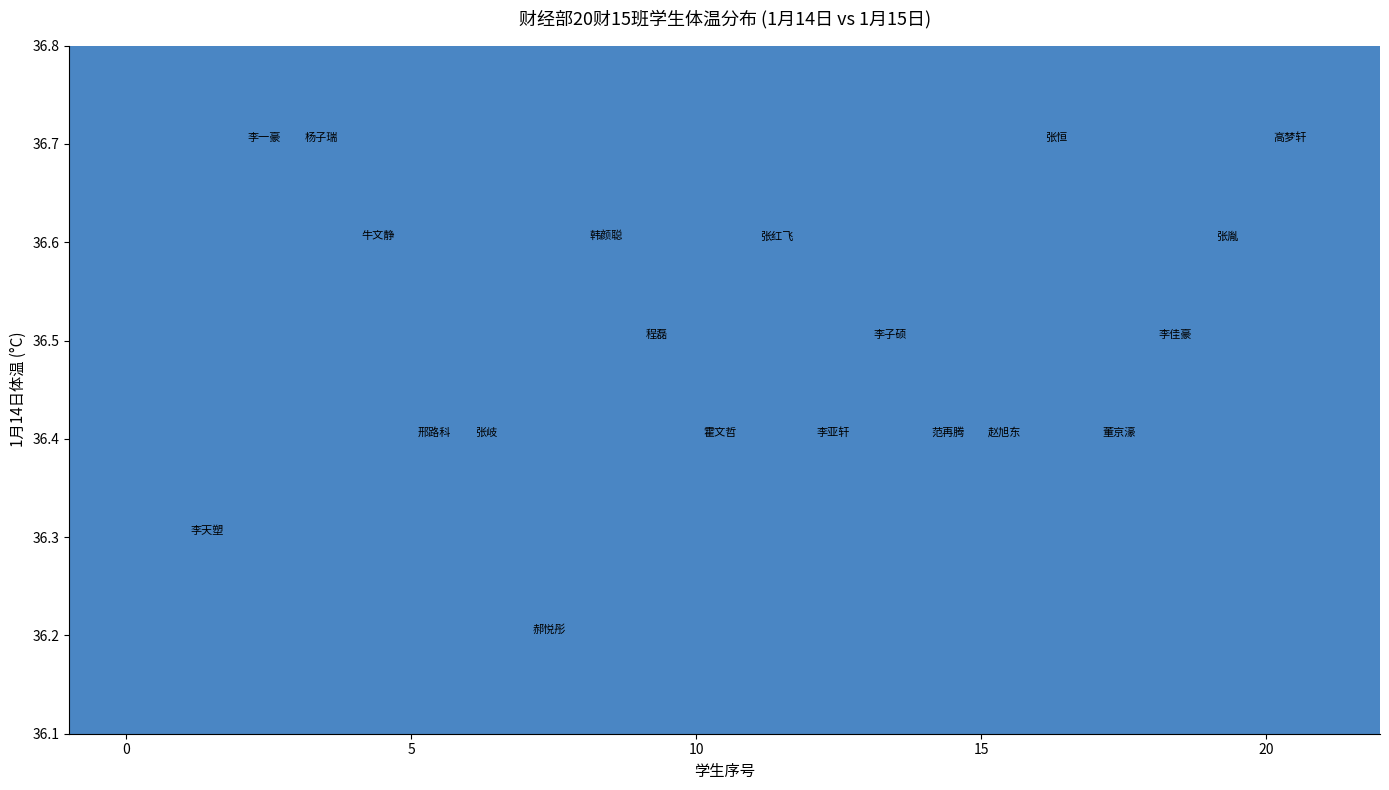

What is the range of X values (max minus min)?

19.0